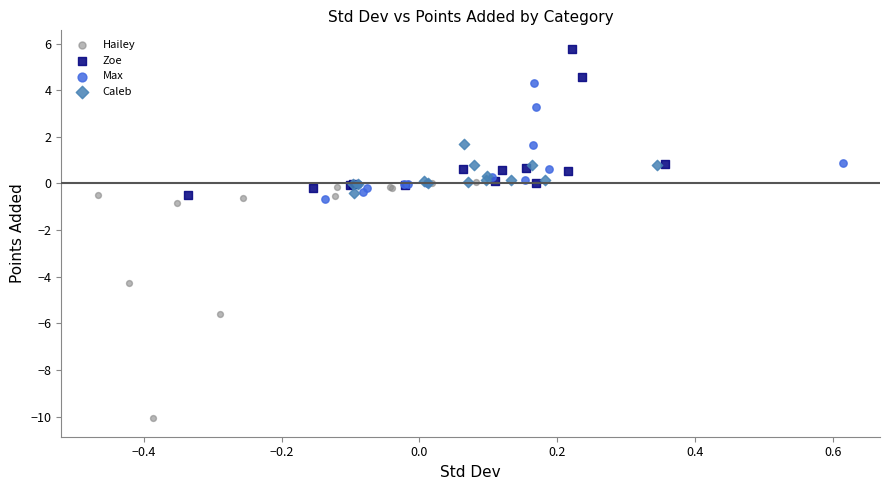

Which series reaches the maximum Y coordinate?

Zoe